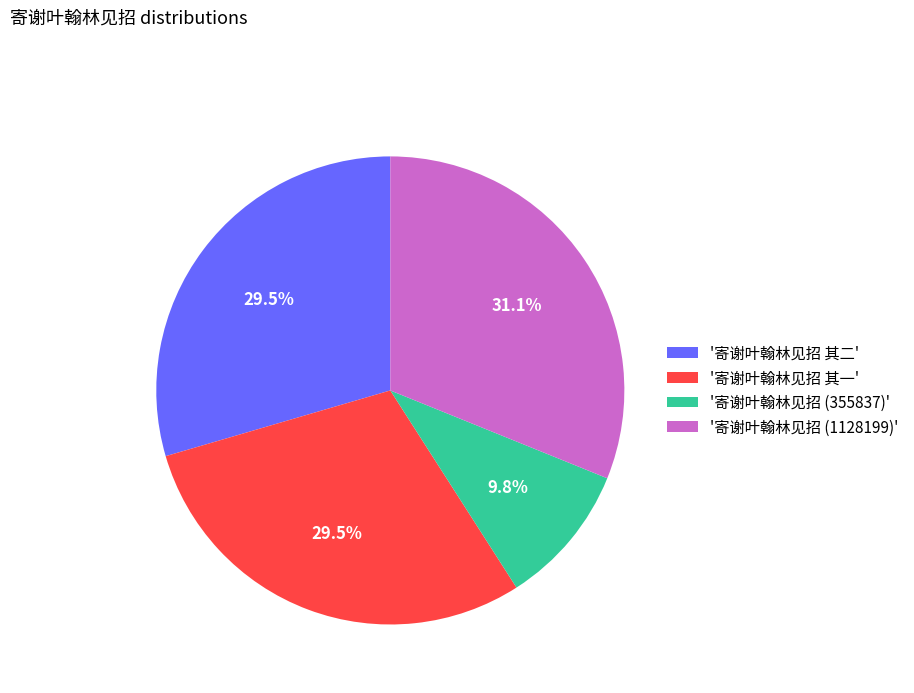

How many segments does this pie chart have?

4